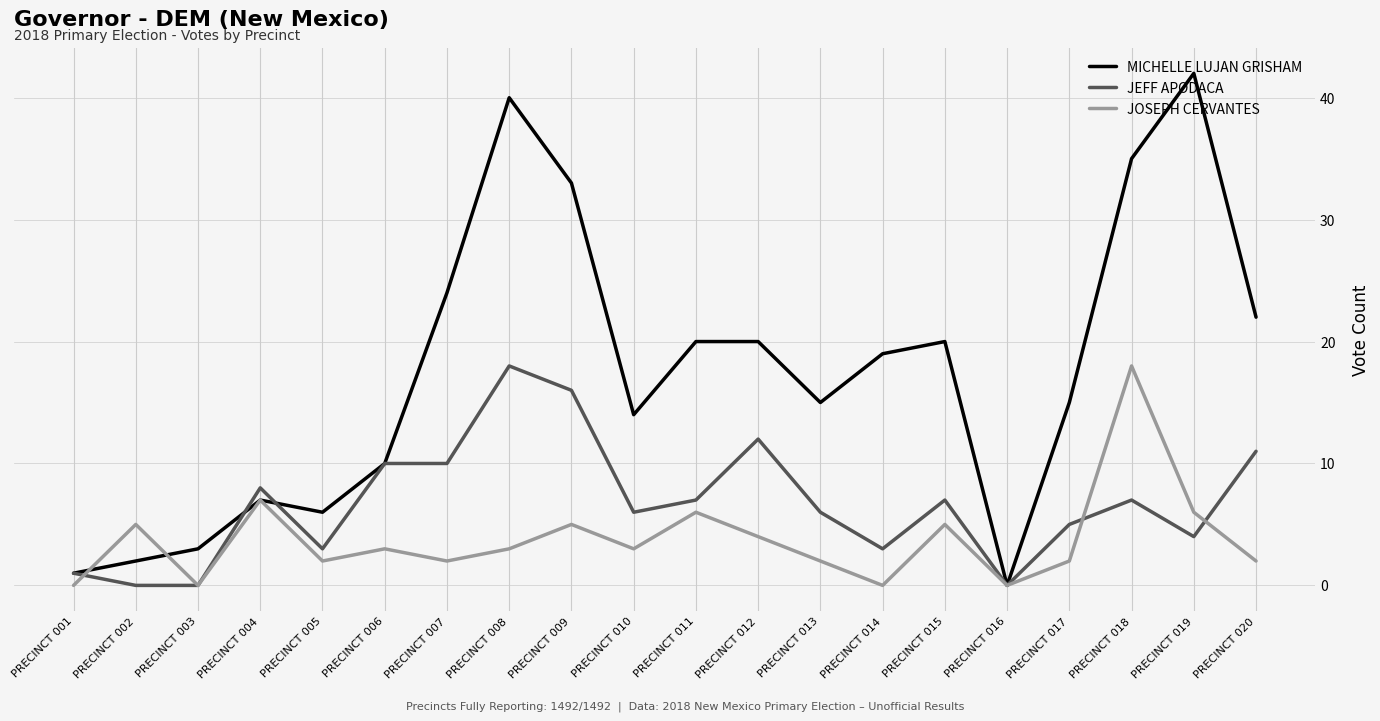

Which series has the largest total across all categories?

MICHELLE LUJAN GRISHAM